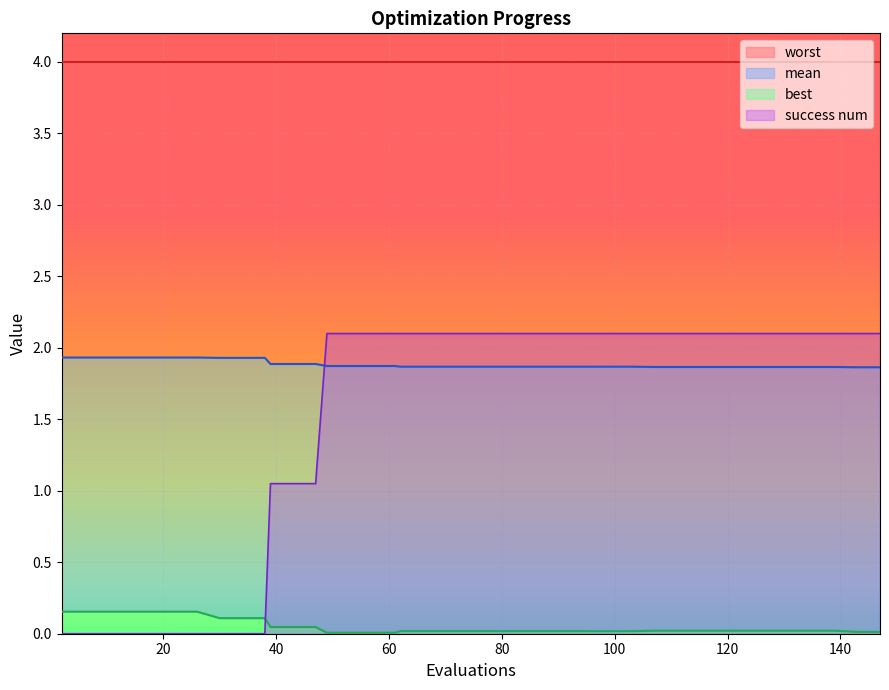

Where do success num and mean first cross each other?

47 and 49